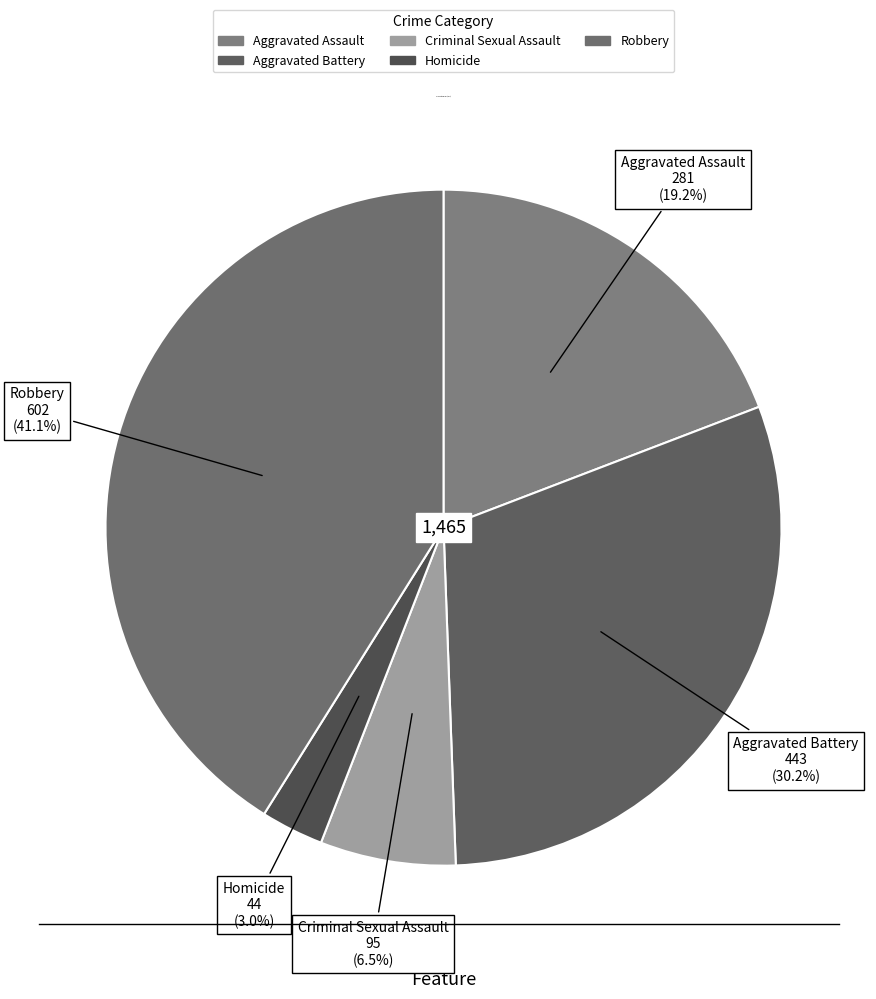

Combined, what portion of the pie is Aggravated Assault and Robbery?

60.3%